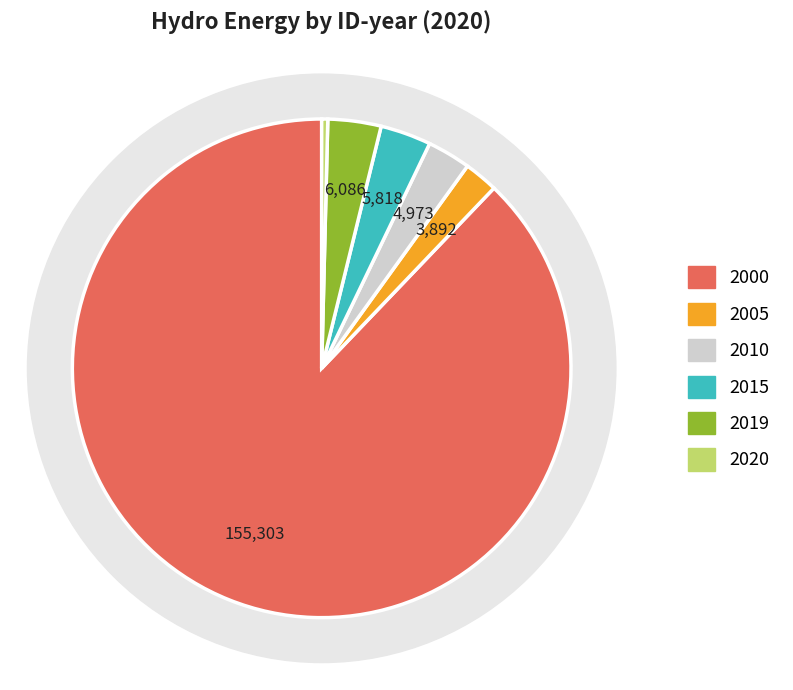

To the nearest percent, what is the difference between the 2015 and 2000 slice percentages?

85%